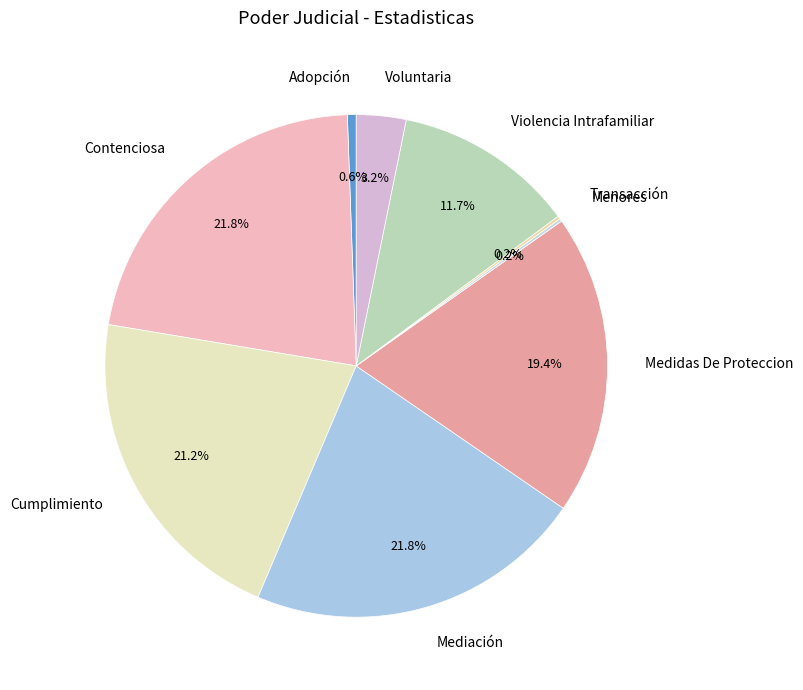

Does any single category account for the majority?

No